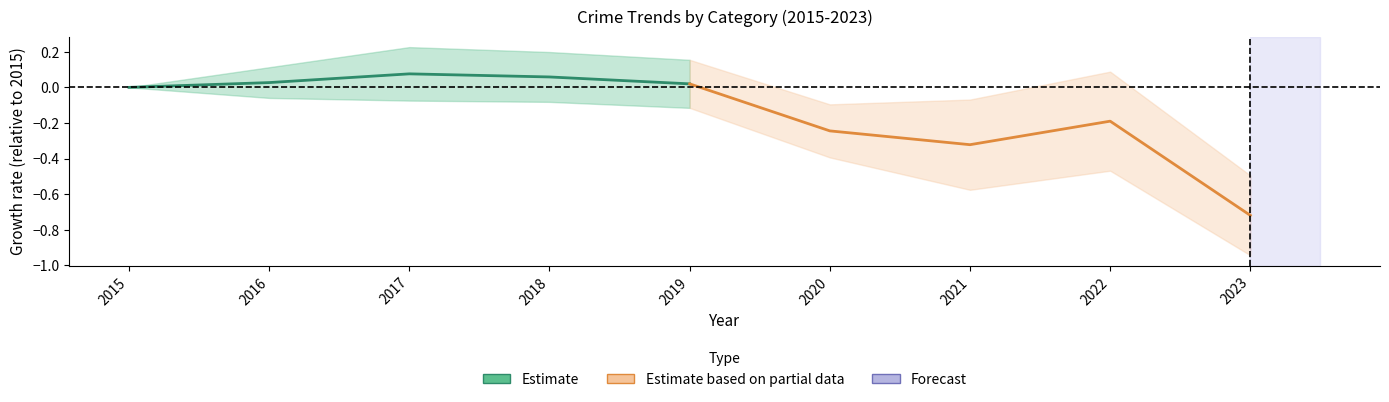

Where is Estimate nearest to the value 0?

2015